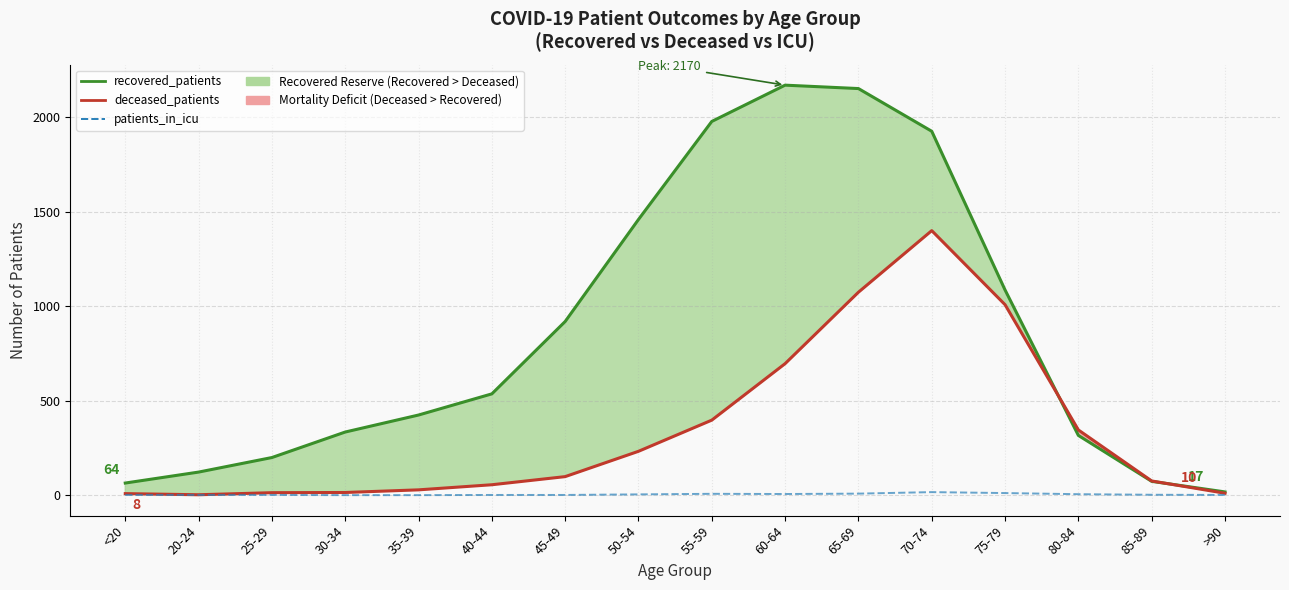

True or false: patients_in_icu and recovered_patients intersect in this chart.

False